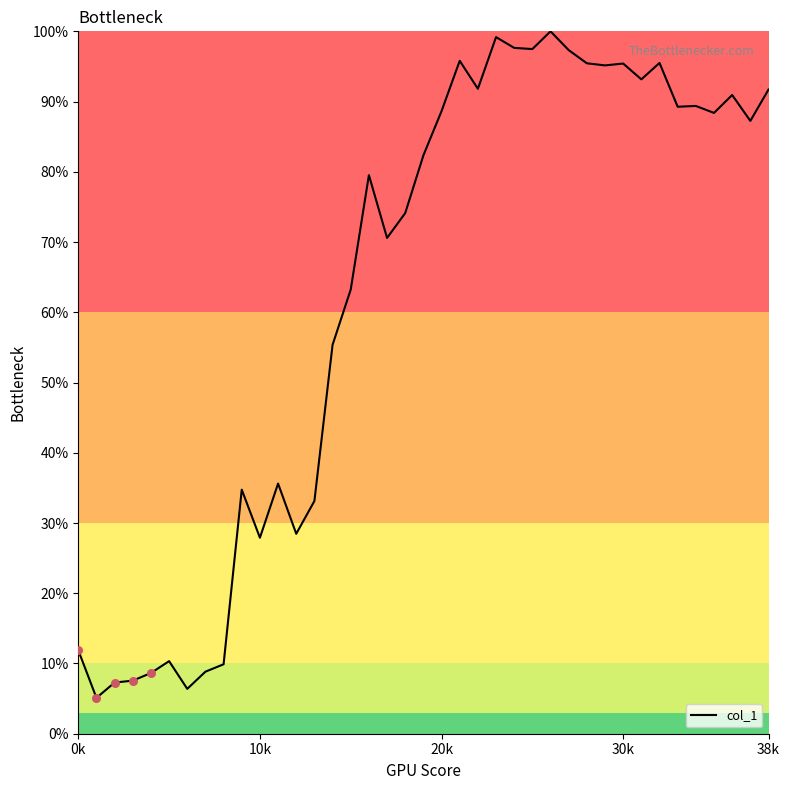

What is the difference between the maximum and minimum values?

94.9